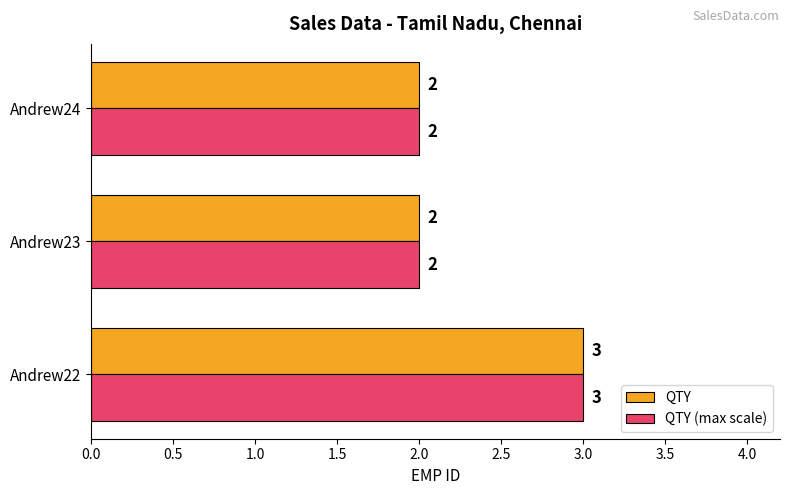

True or false: QTY has a value of 3 at Andrew24.

False